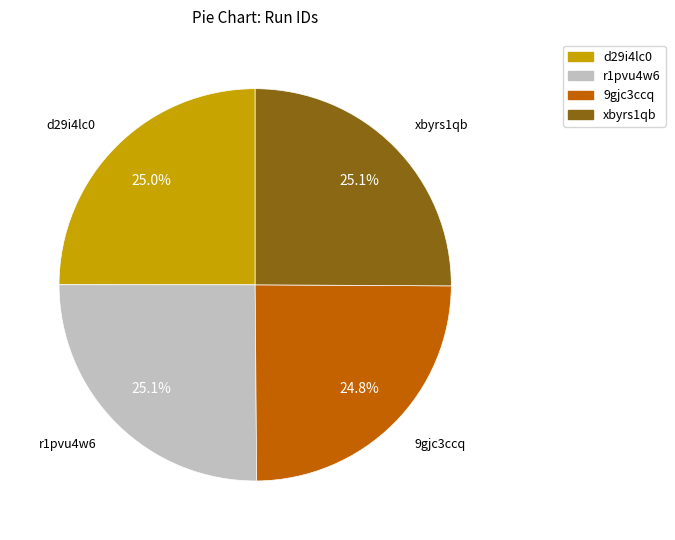

What percentage is the d29i4lc0 slice, to the nearest percent?

25%